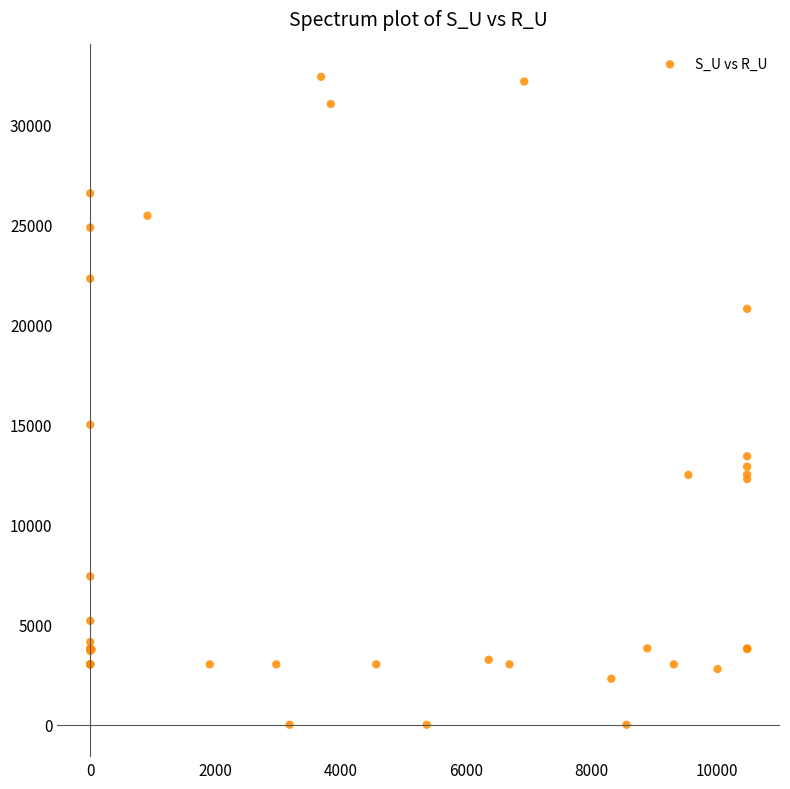

What Y value in the scatter plot is closest to 16203?

15007.0